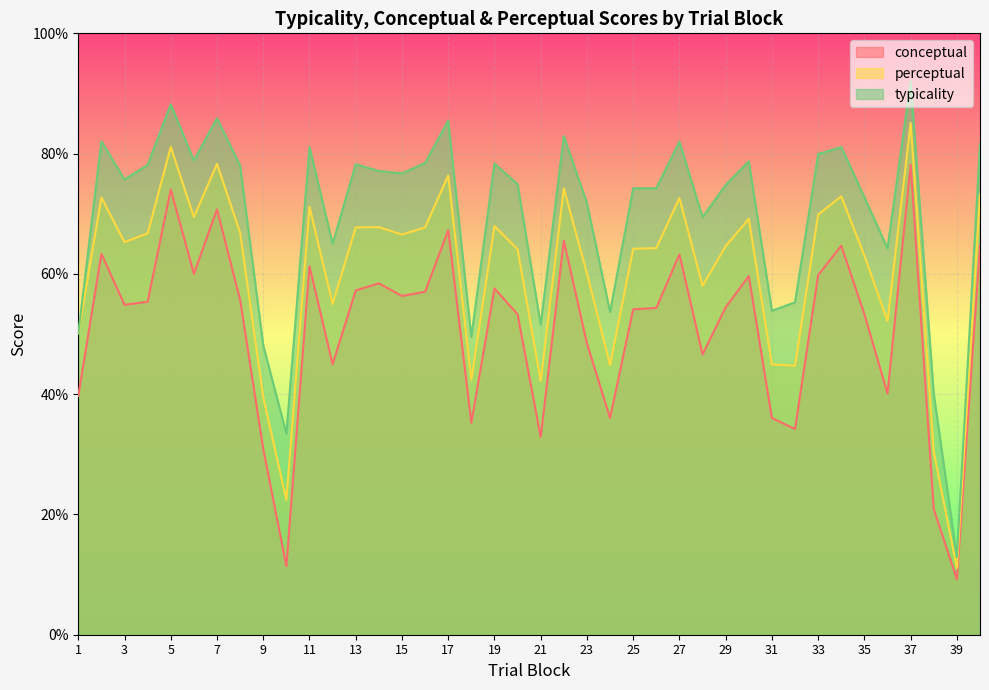

How many values in the conceptual series exceed 55?

20